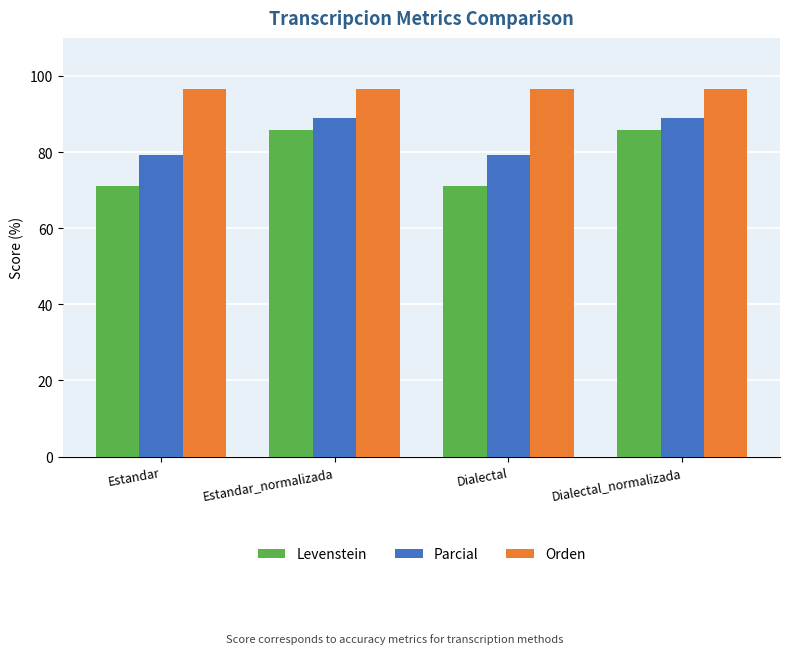

What is the label of the 3rd bar from the left?

Dialectal